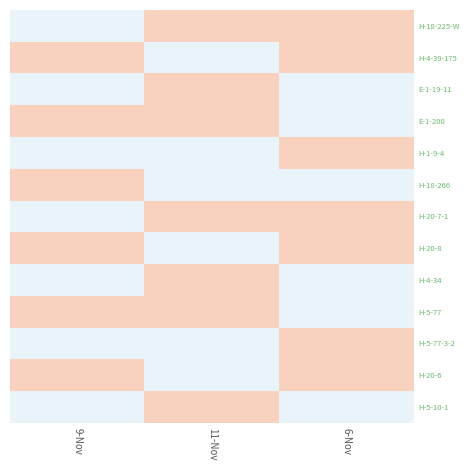

Between 9-Nov and 11-Nov, which series saw the biggest shift?

H-18-225-W